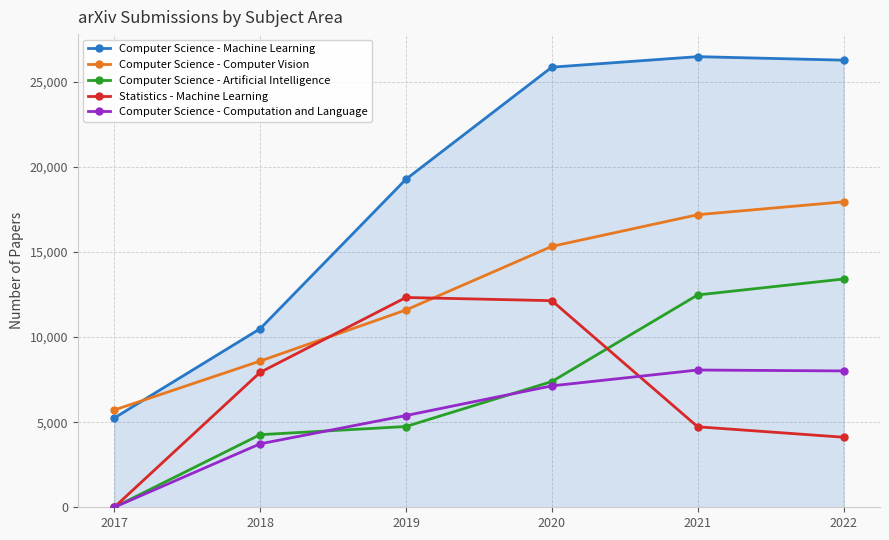

What is the difference between the maximum and minimum values in the Statistics - Machine Learning series?

12327